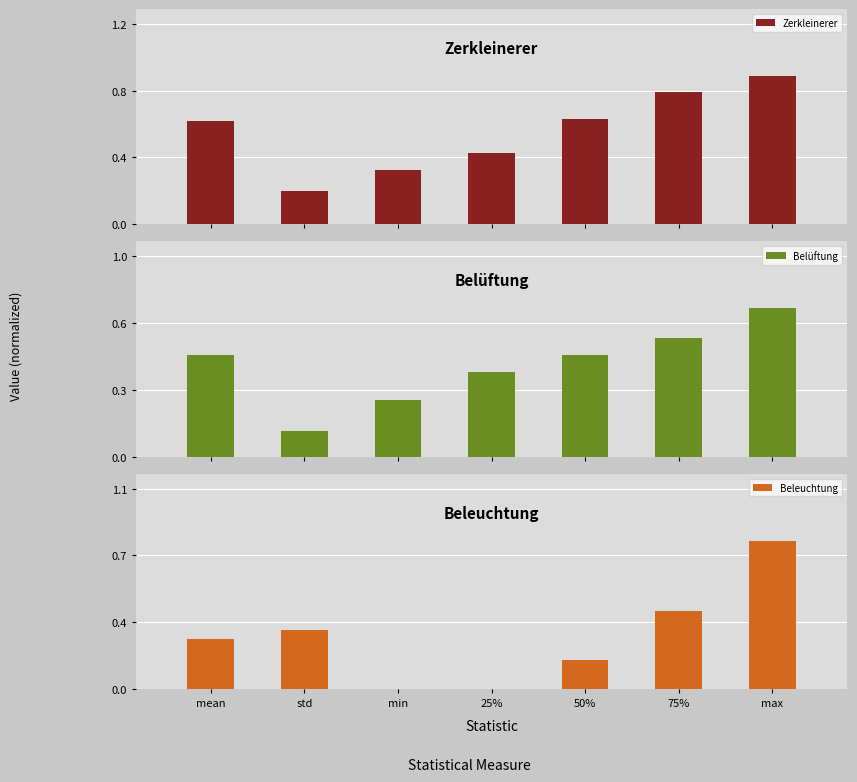

What is the value of the Belüftung bar at the 1st from the left?

0.5